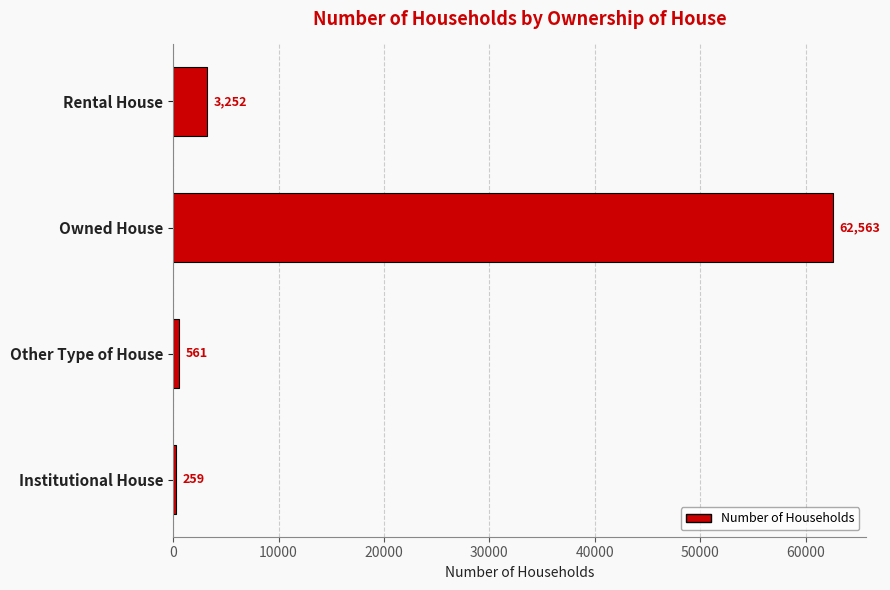

List the labels in order of value, smallest first.

Institutional House, Other Type of House, Rental House, Owned House